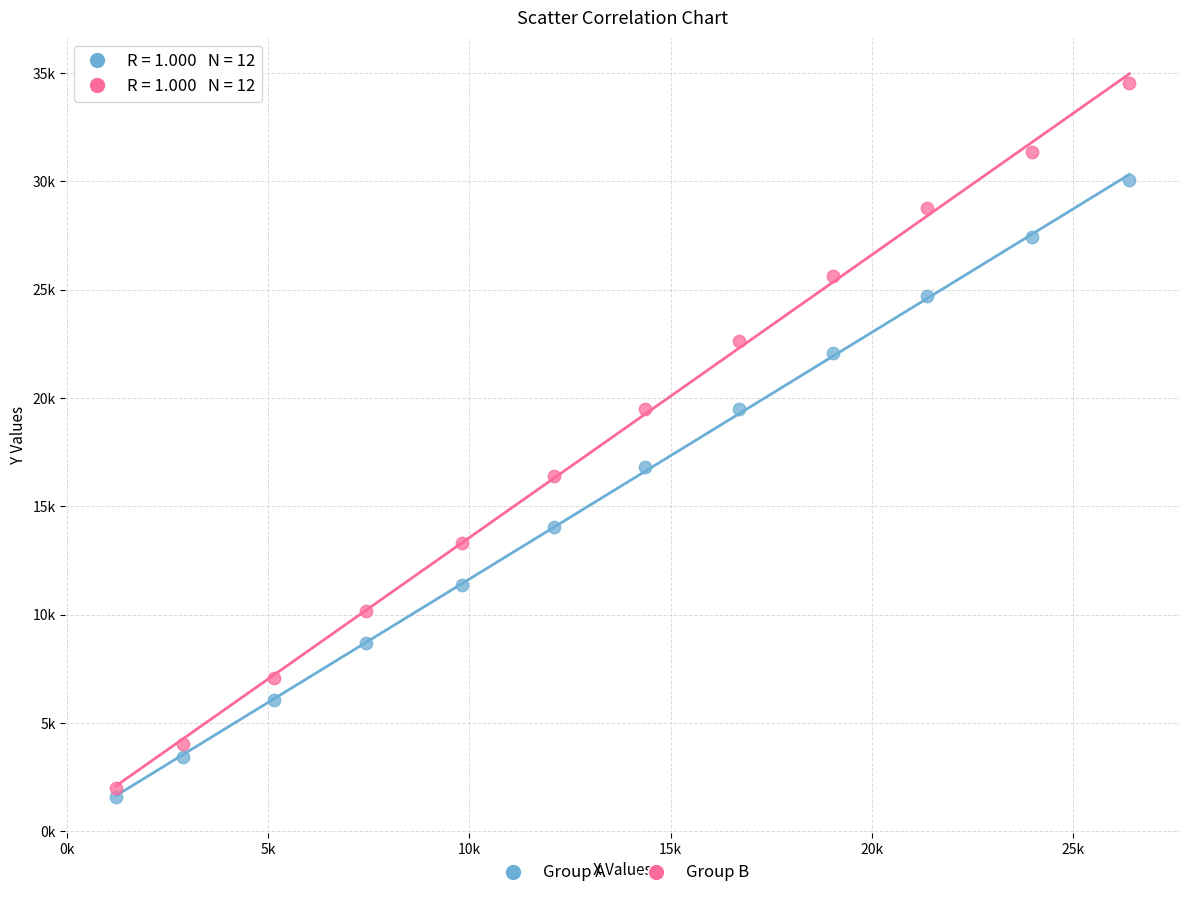

What are all the series names shown in the legend?

Group A, Group B